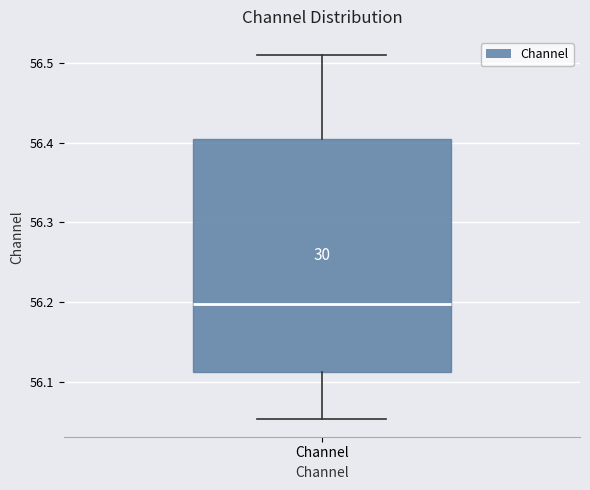

Transcribe this box plot: give where the median line is, the range the box spans, and where the two whiskers end, as read against the y-axis. The values are not printed on the chart, so give them approximately, as read against the axis.

median 56.20, box 56.11 to 56.41, whiskers 56.05 to 56.51